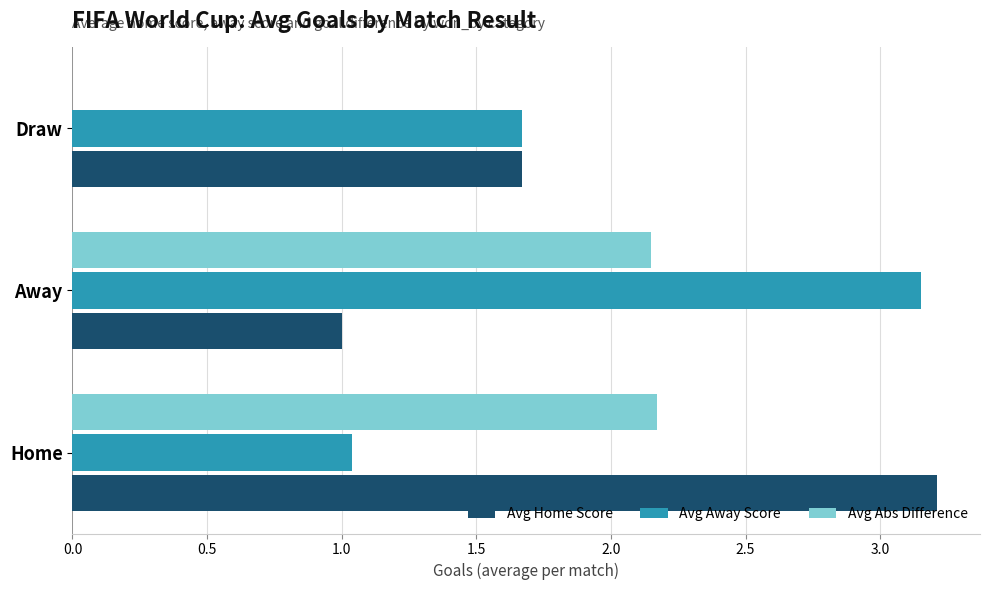

At which label is Avg Away Score closest to 2?

Draw